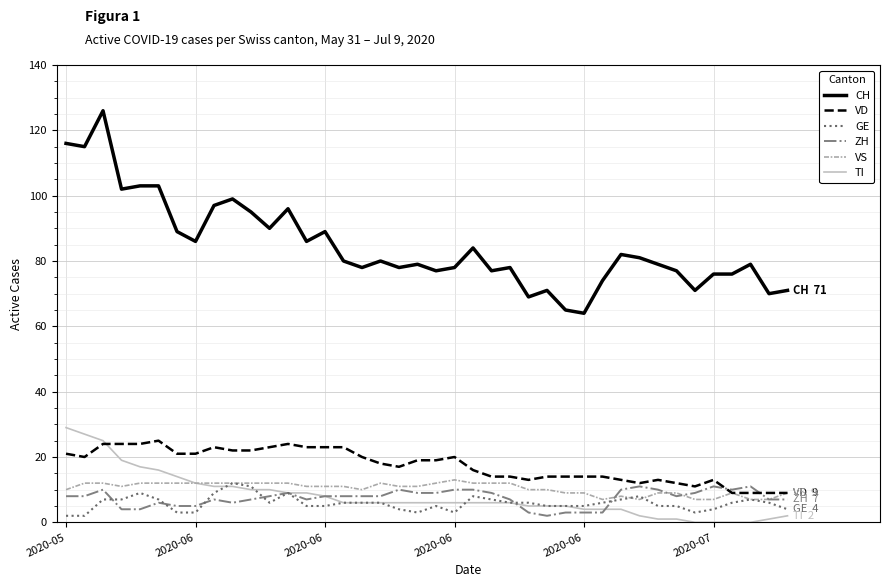

Which series has the largest total across all categories?

CH